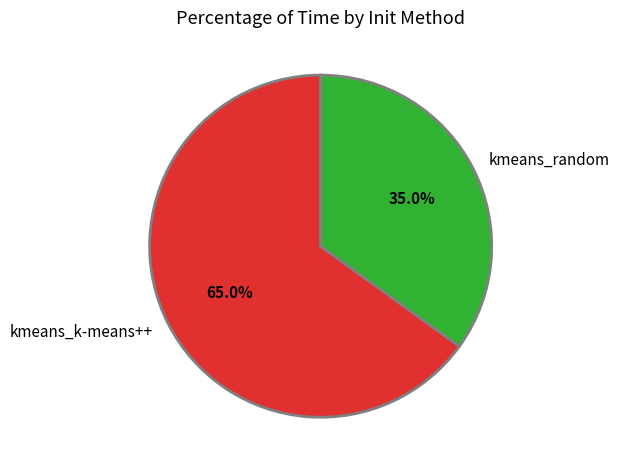

Does kmeans_k-means++ represent more than half of the total?

Yes